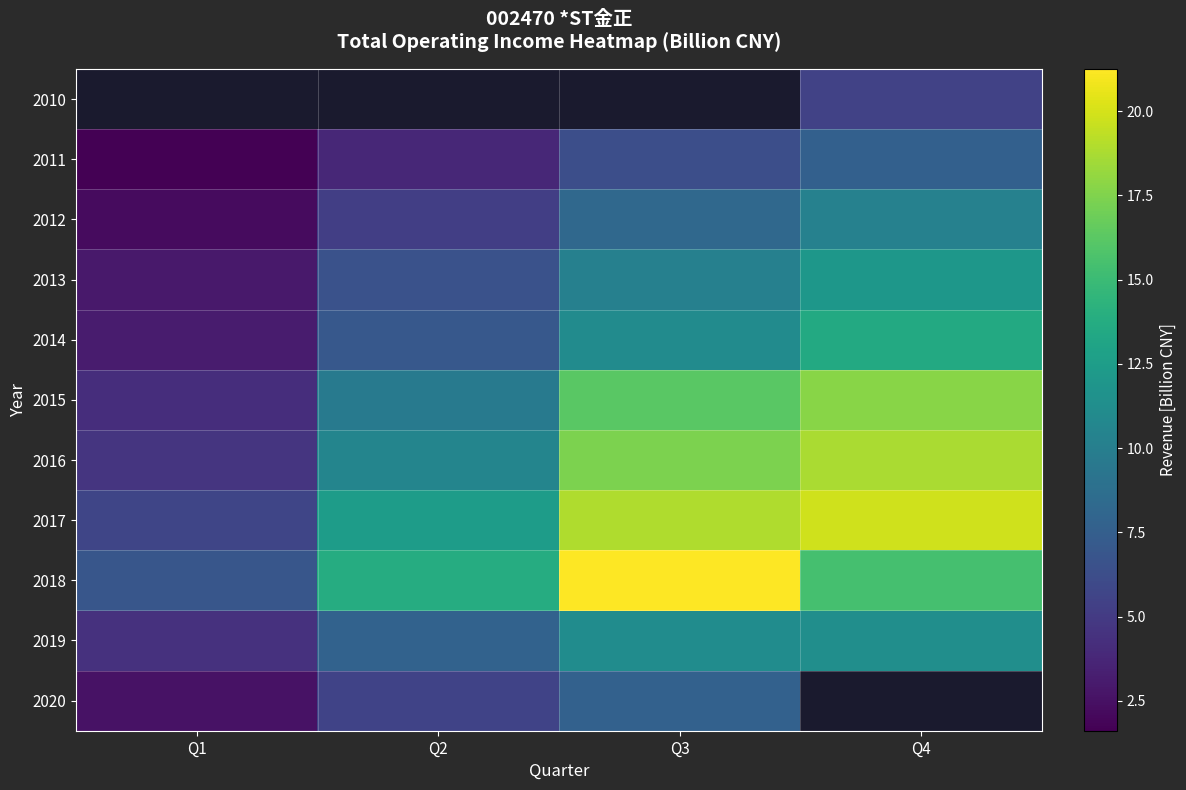

What is the average value of the 2019 series?

8.7